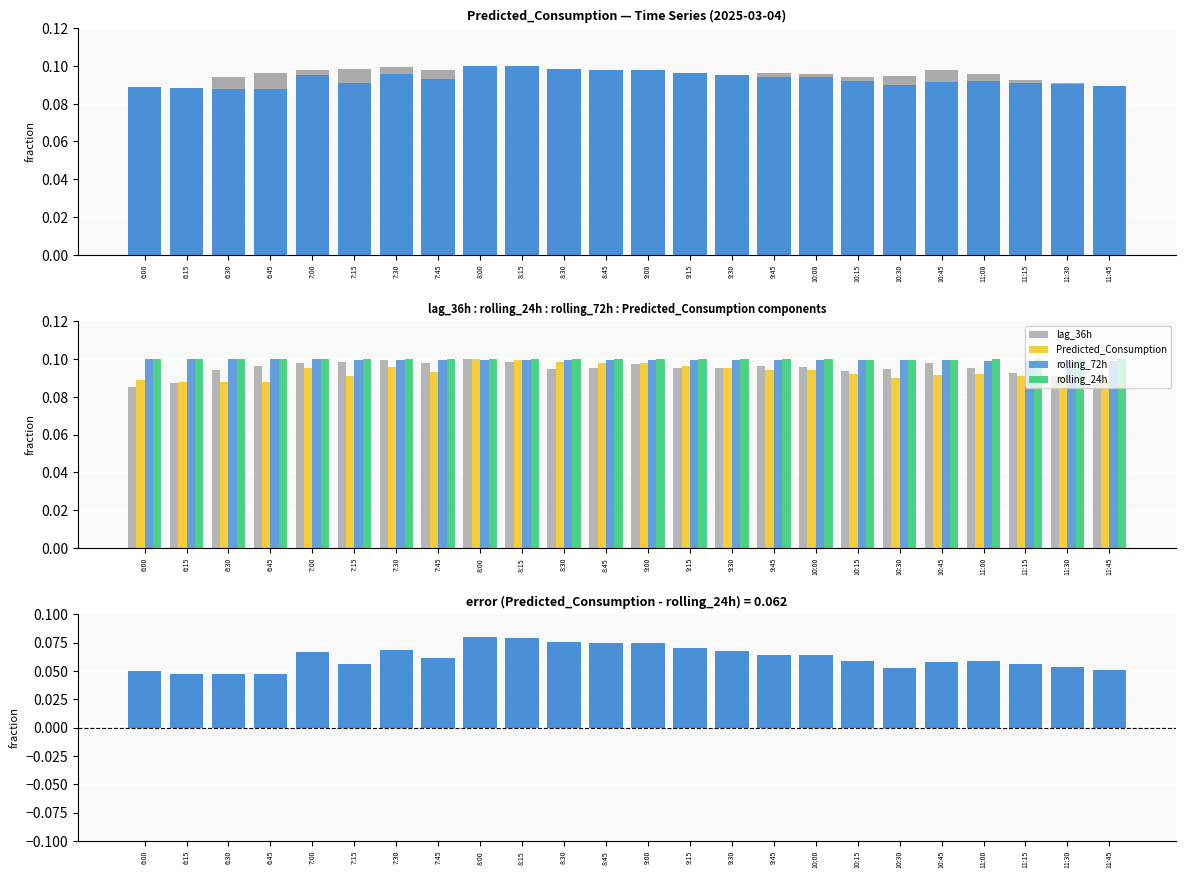

Which category has the lowest value across all series?

6:45